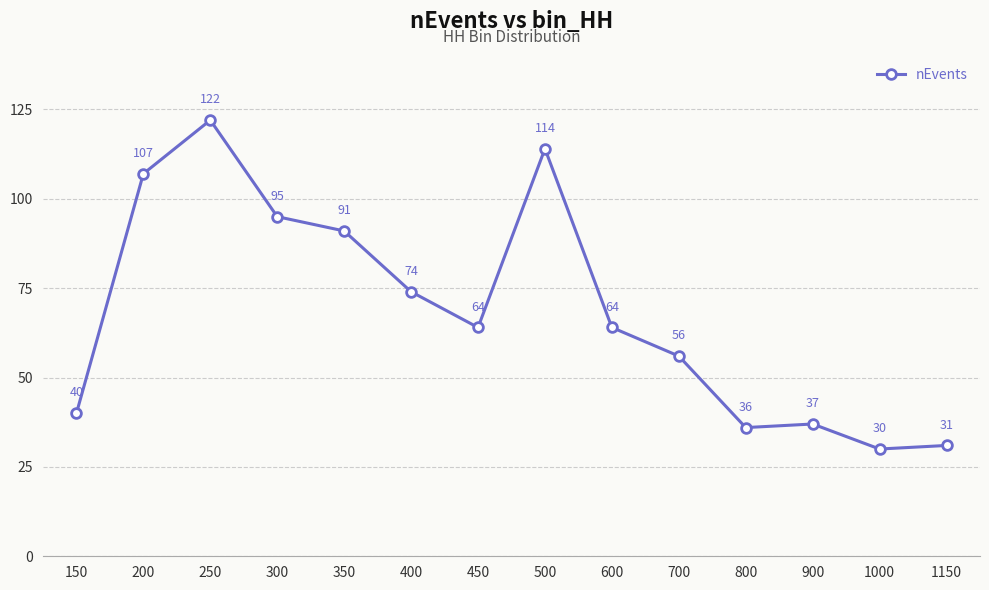

What is the difference between the values at 700 and 600?

8